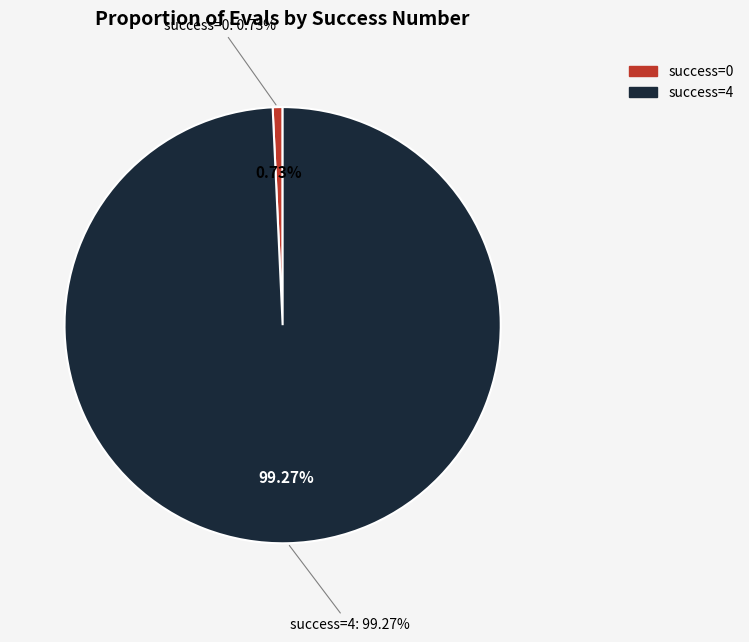

Is there any slice that represents more than half of the pie?

No